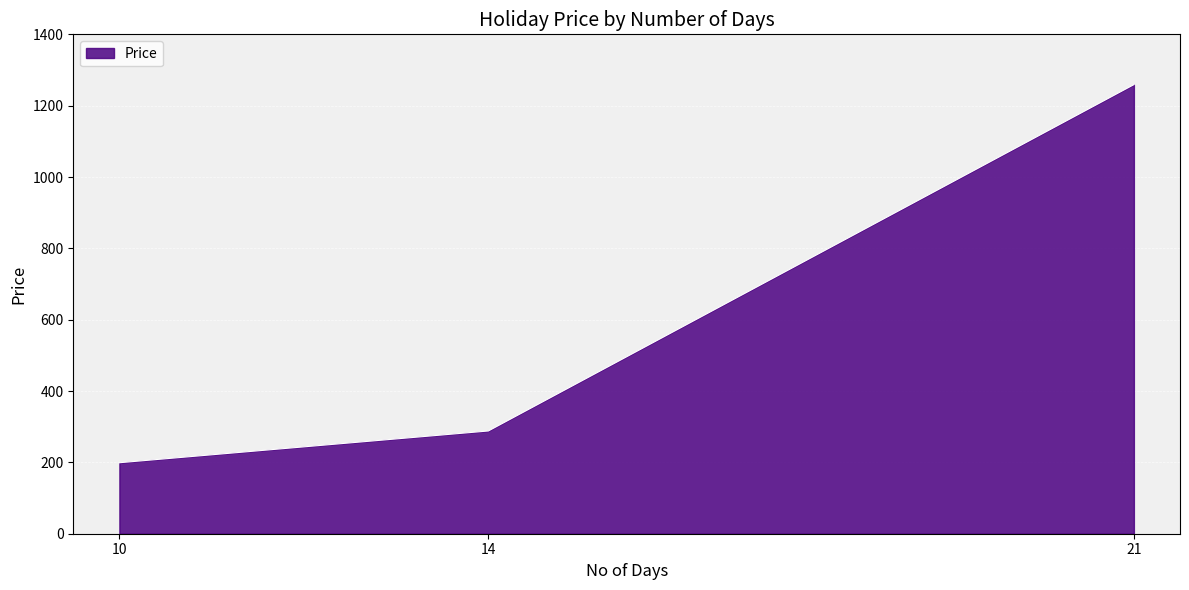

How many distinct data groups are displayed?

1